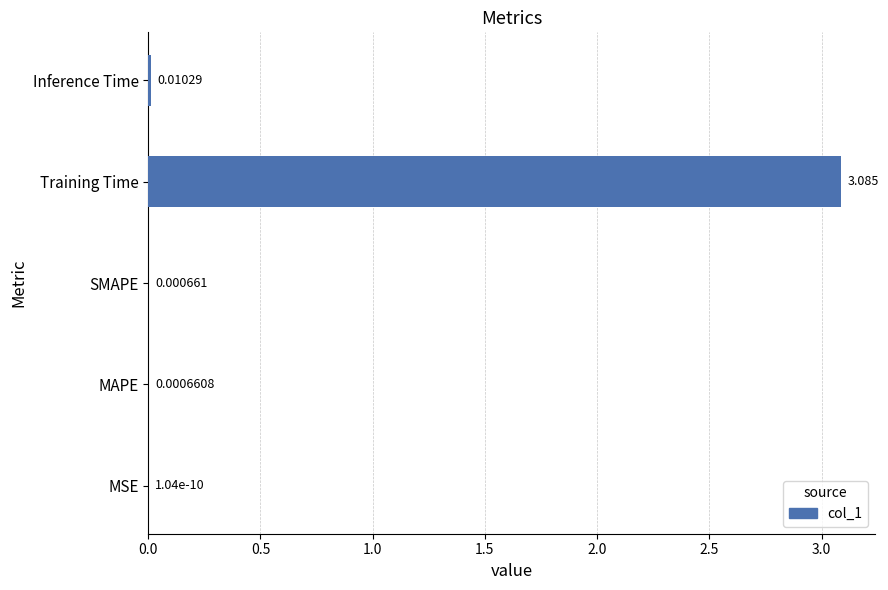

Which label corresponds to the largest value in the chart?

Training Time